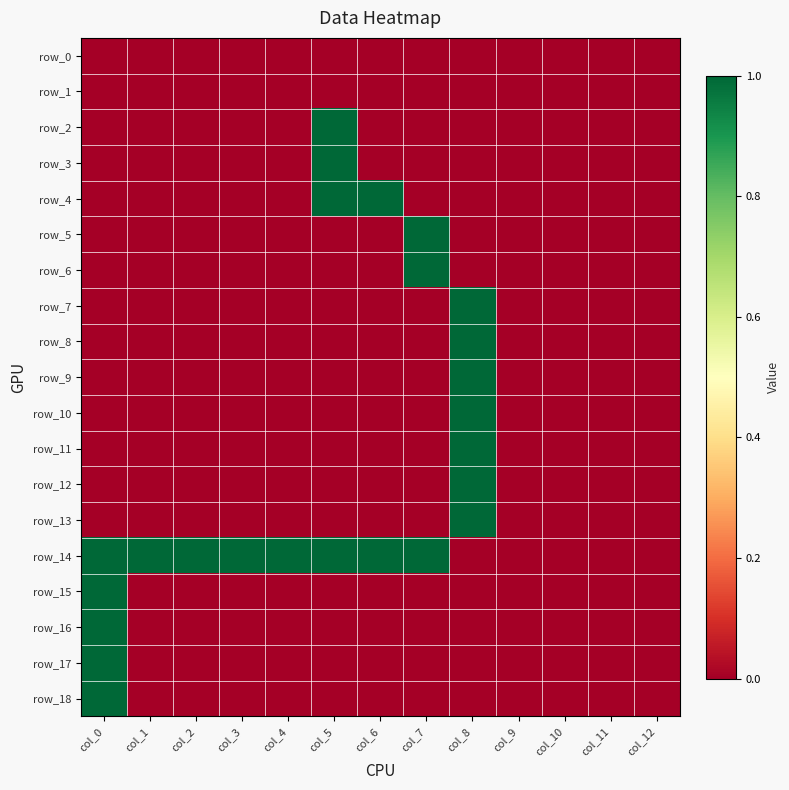

At col_1, list the series in order from largest to smallest.

row_14, row_0, row_1, row_2, row_3, row_4, row_5, row_6, row_7, row_8, row_9, row_10, row_11, row_12, row_13, row_15, row_16, row_17, row_18